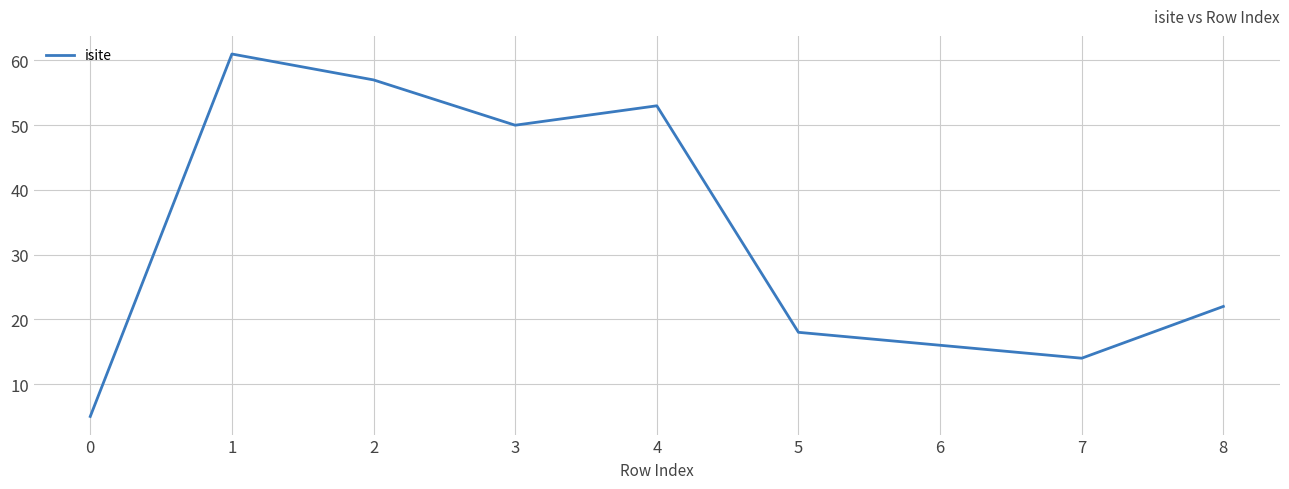

What is the approximate value at 2, to the nearest 10?

60